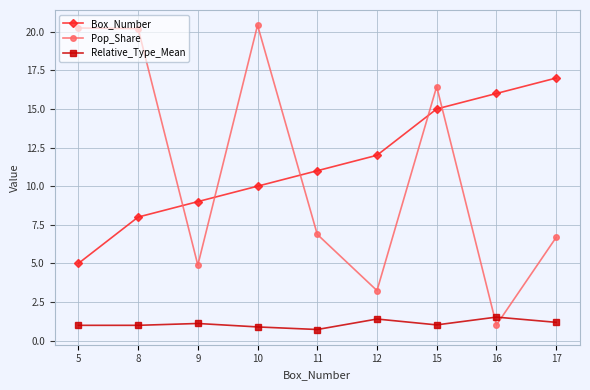

How many intersections are there between Pop_Share and Relative_Type_Mean?

2